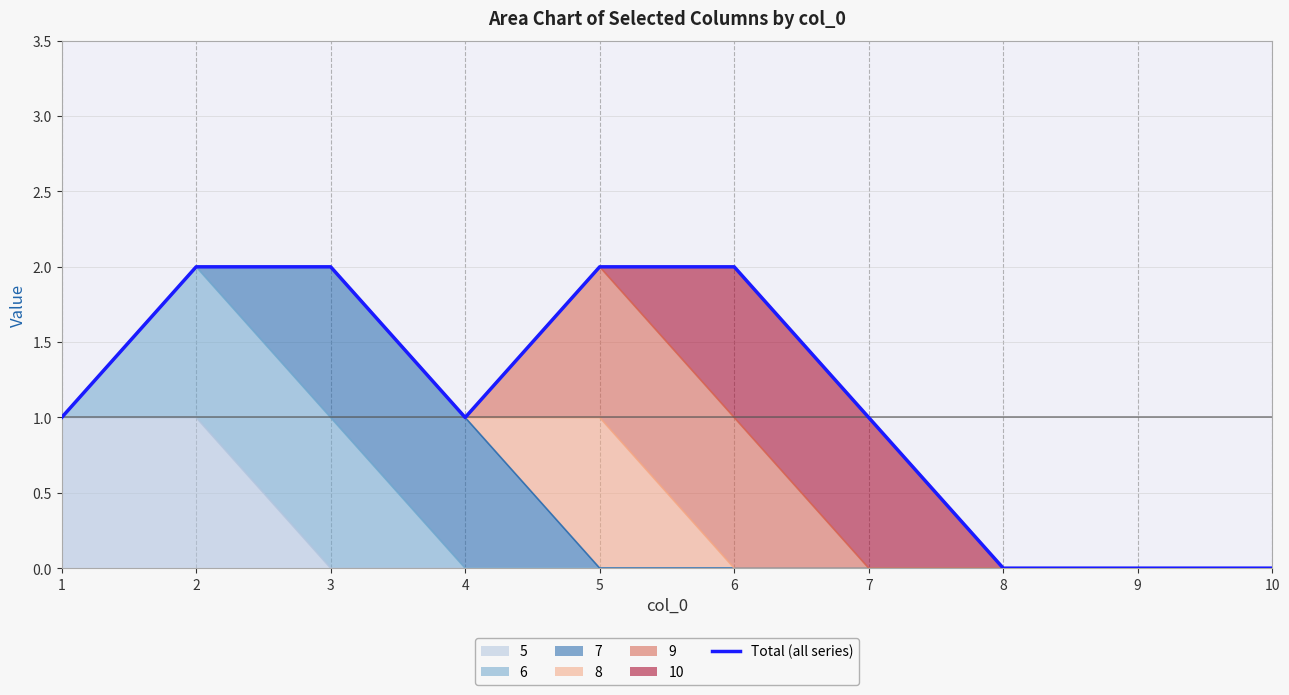

What is the difference between the maximum and minimum values?

2